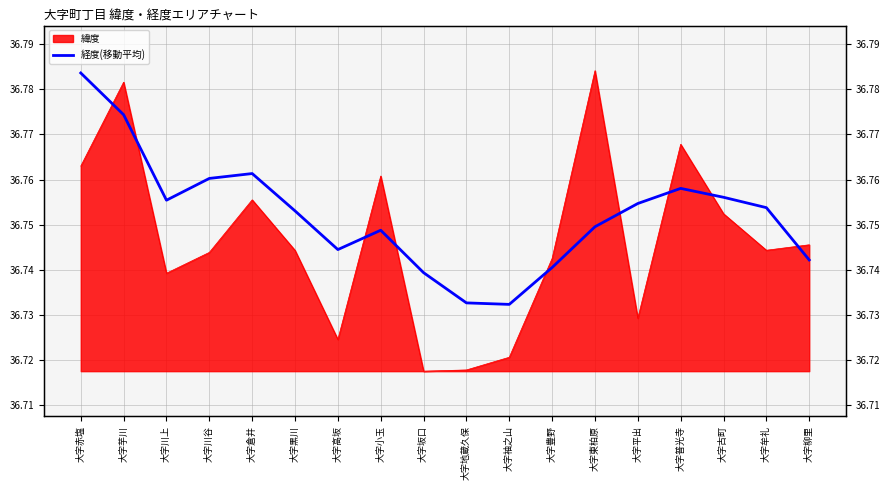

Reading left to right, what are all the values shown in this chart?

大字赤塩=36.8	大字芋川=36.8	大字川上=36.8	大字川谷=36.8	大字倉井=36.8	大字黒川=36.8	大字高坂=36.7	大字小玉=36.7	大字坂口=36.7	大字地蔵久保=36.7	大字袖之山=36.7	大字豊野=36.7	大字東柏原=36.7	大字平出=36.8	大字普光寺=36.8	大字古町=36.8	大字牟礼=36.8	大字柳里=36.7